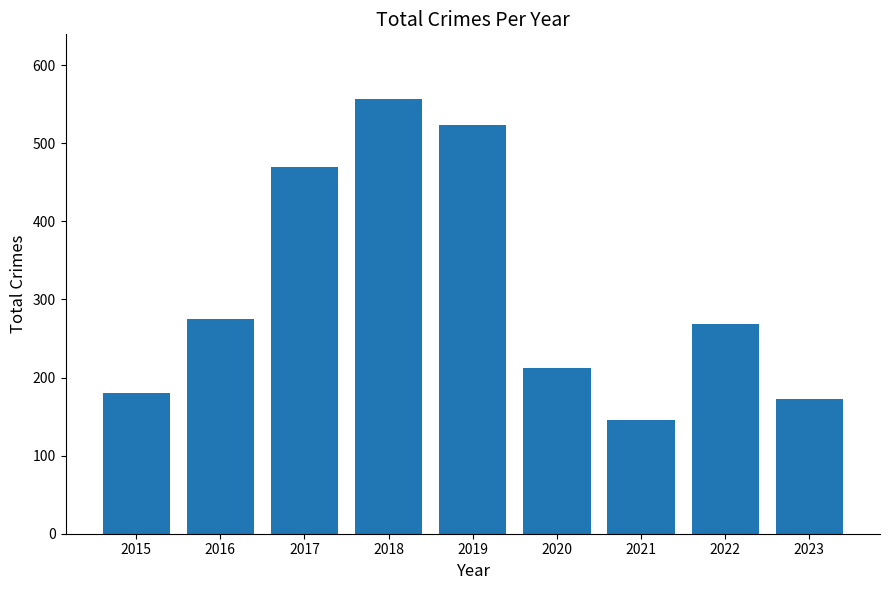

Between 2015 and 2021, which is larger?

2015